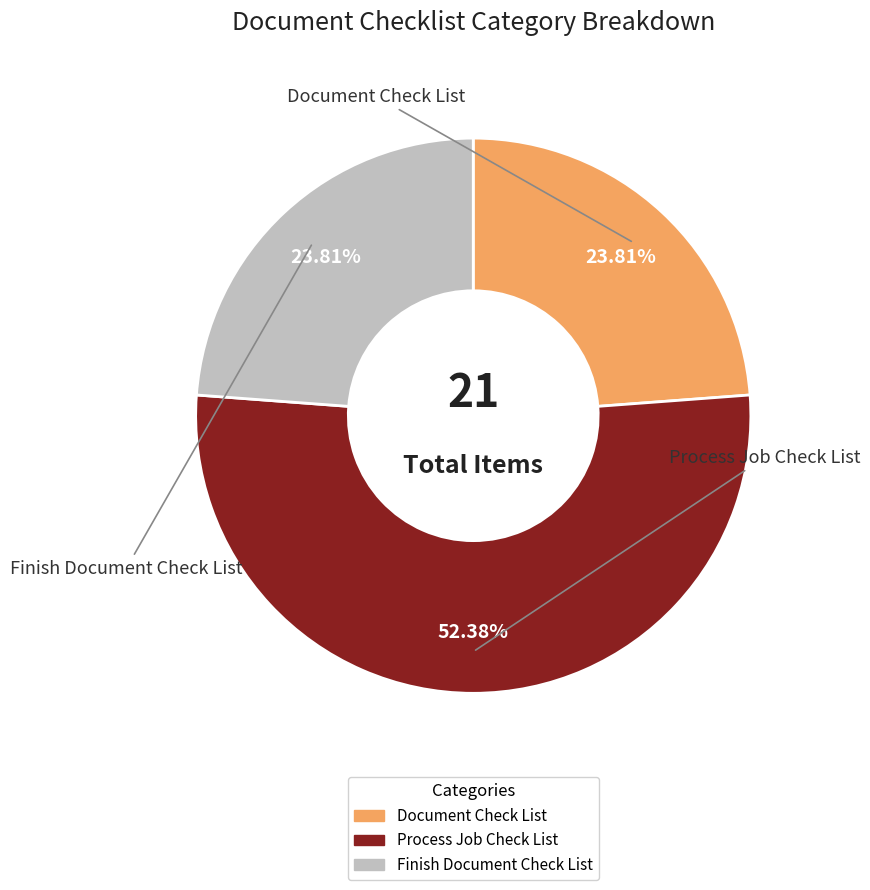

To the nearest percent, what is the difference between the Finish Document Check List and Process Job Check List slice percentages?

29%